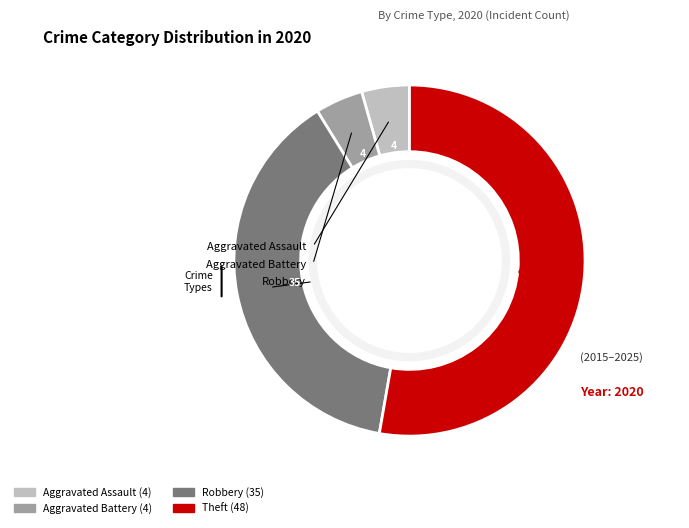

Combined, do Robbery and Aggravated Battery account for over 50%?

No